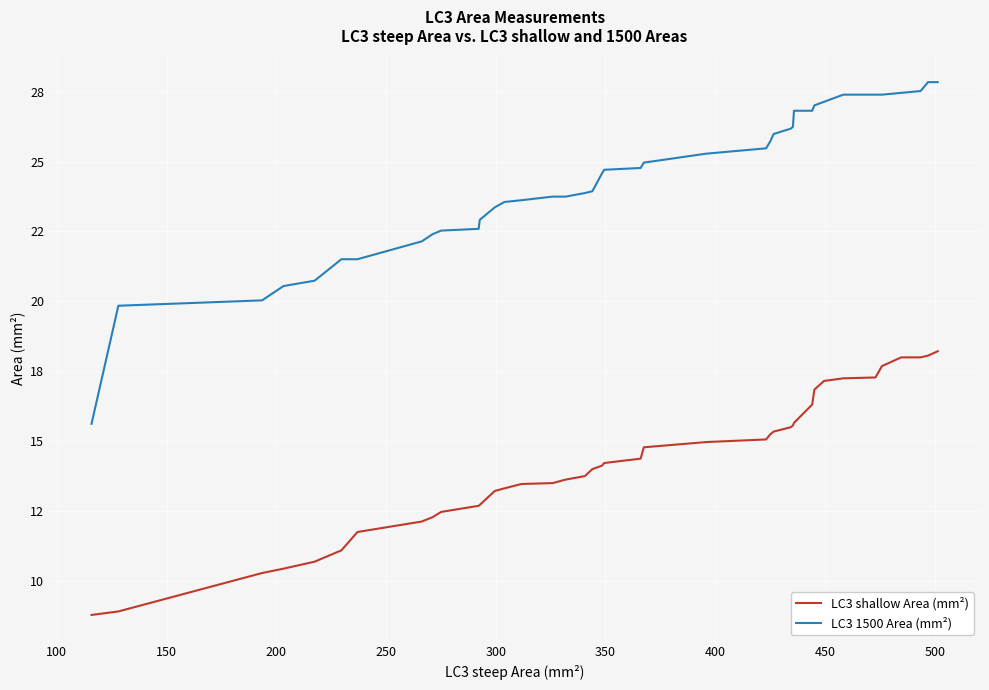

Does the chart display data point markers on the line(s)?

No